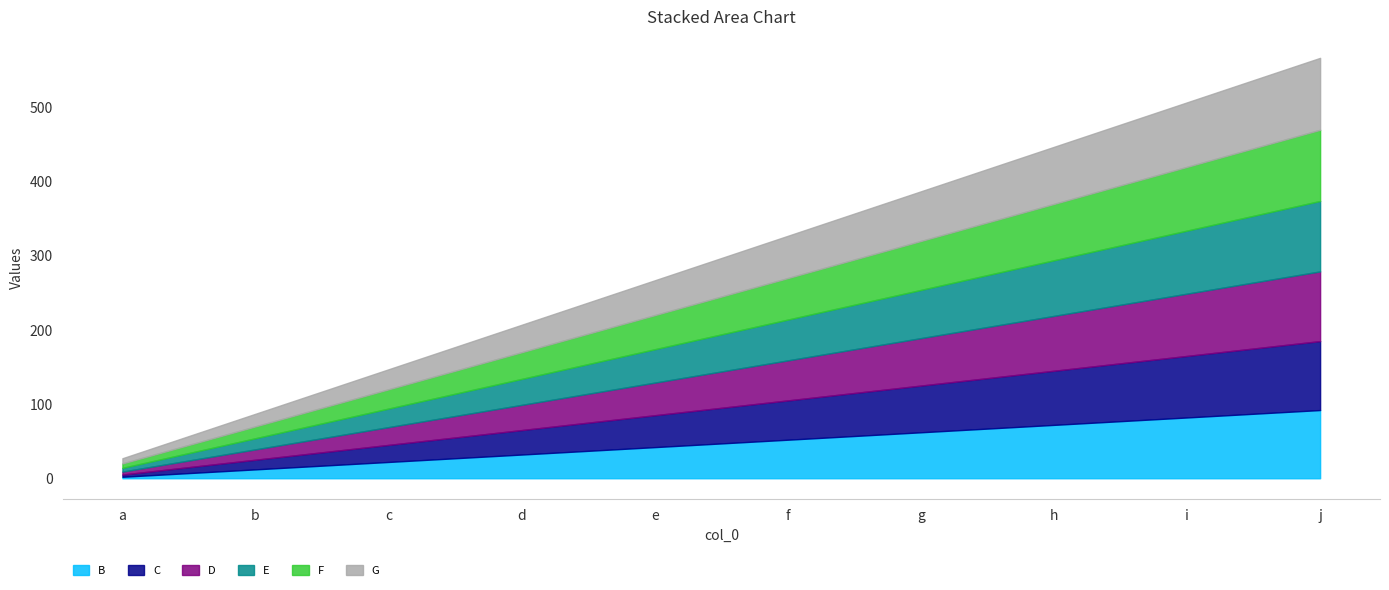

Count the E values in the range 25 to 75.

6